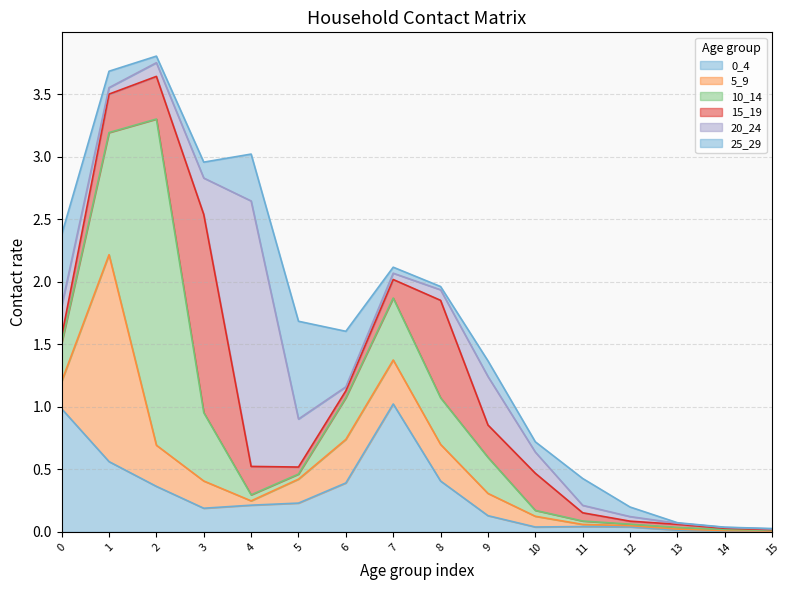

True or false: 0_4 has more than 0 points higher than both neighbors.

True